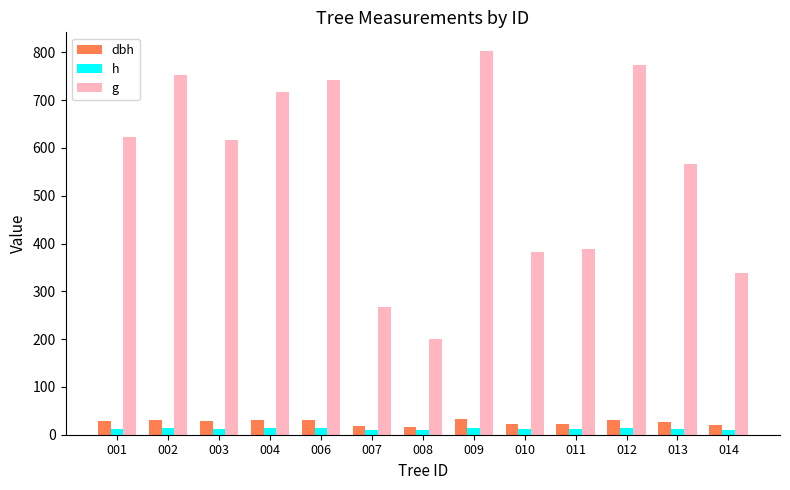

What is the smallest value displayed?

9.1